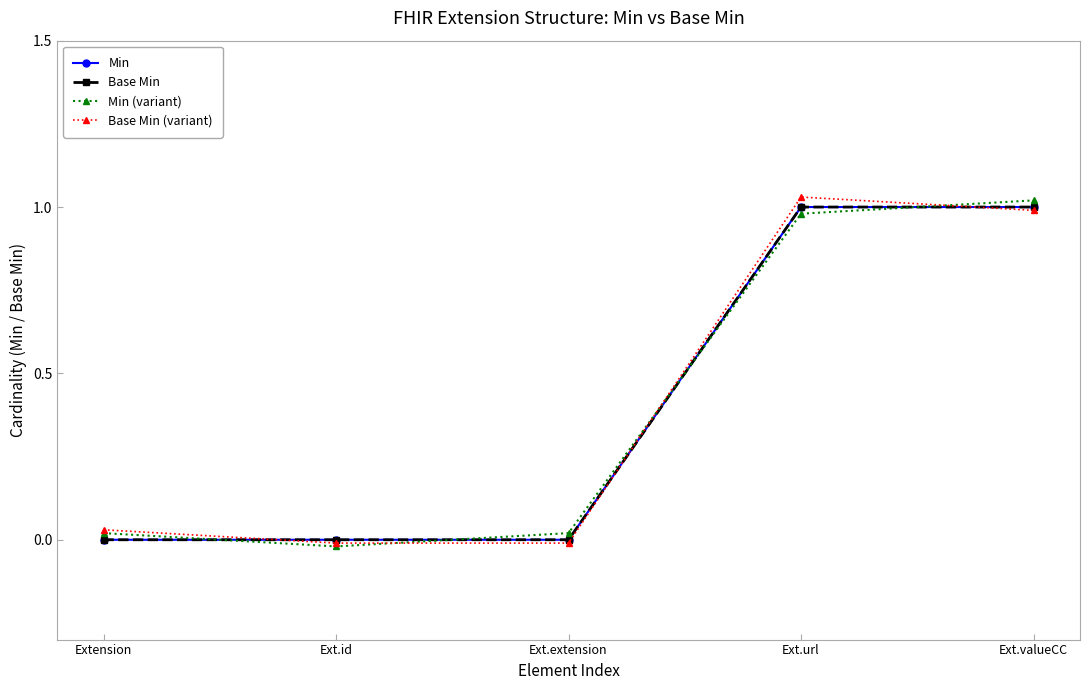

What is the difference between the maximum and minimum values in the Base Min (variant) series?

1.0